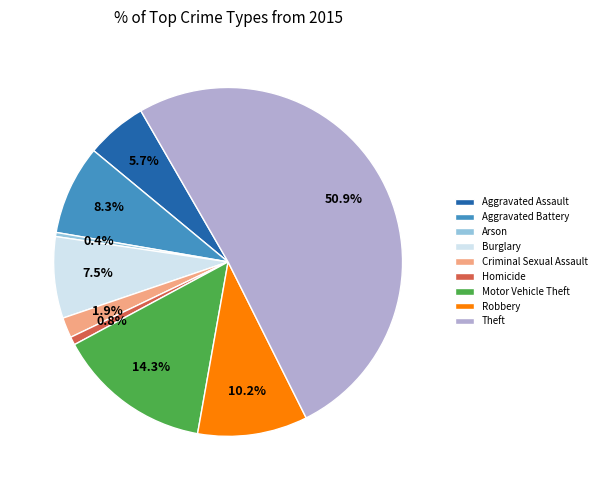

Combined, what portion of the pie is Burglary and Aggravated Battery?

15.8%